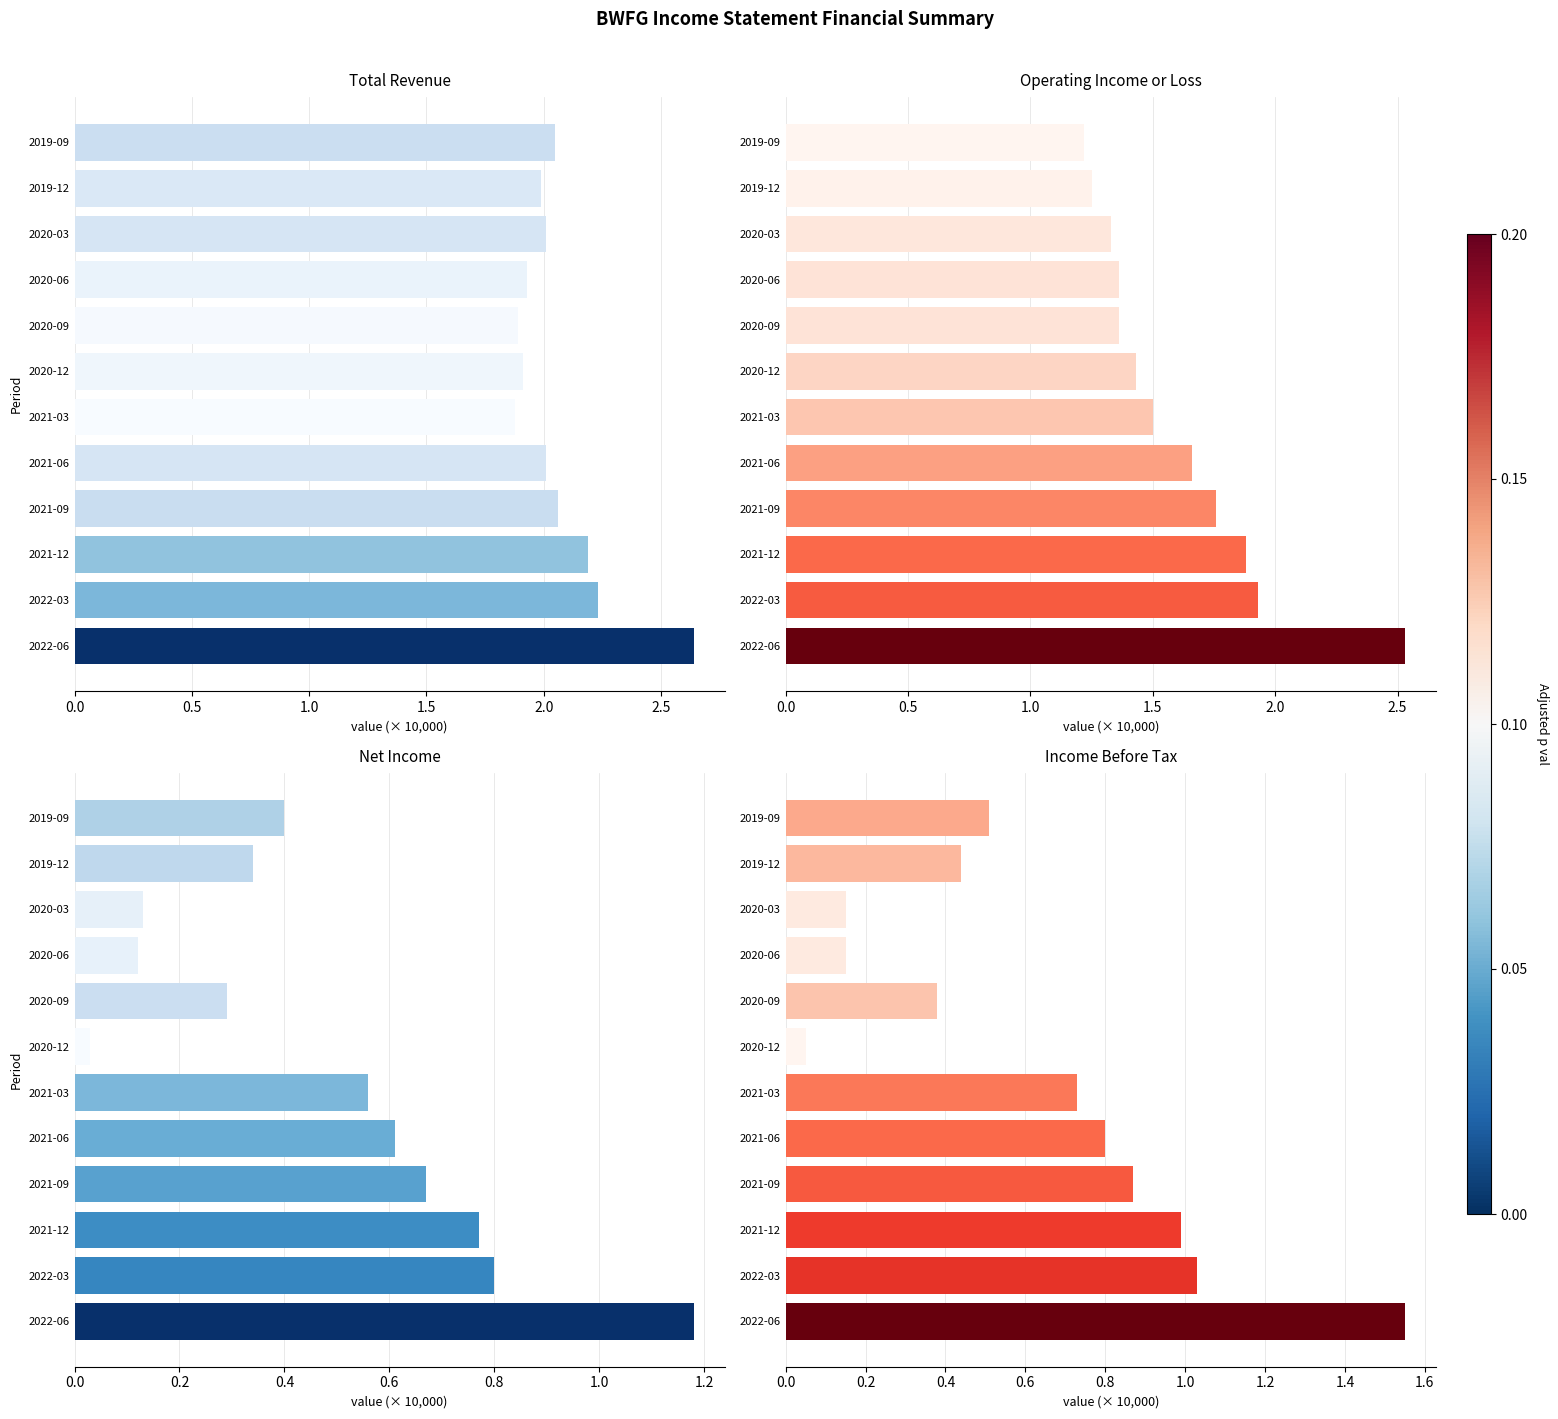

What is the maximum value for Net Income?

1.2